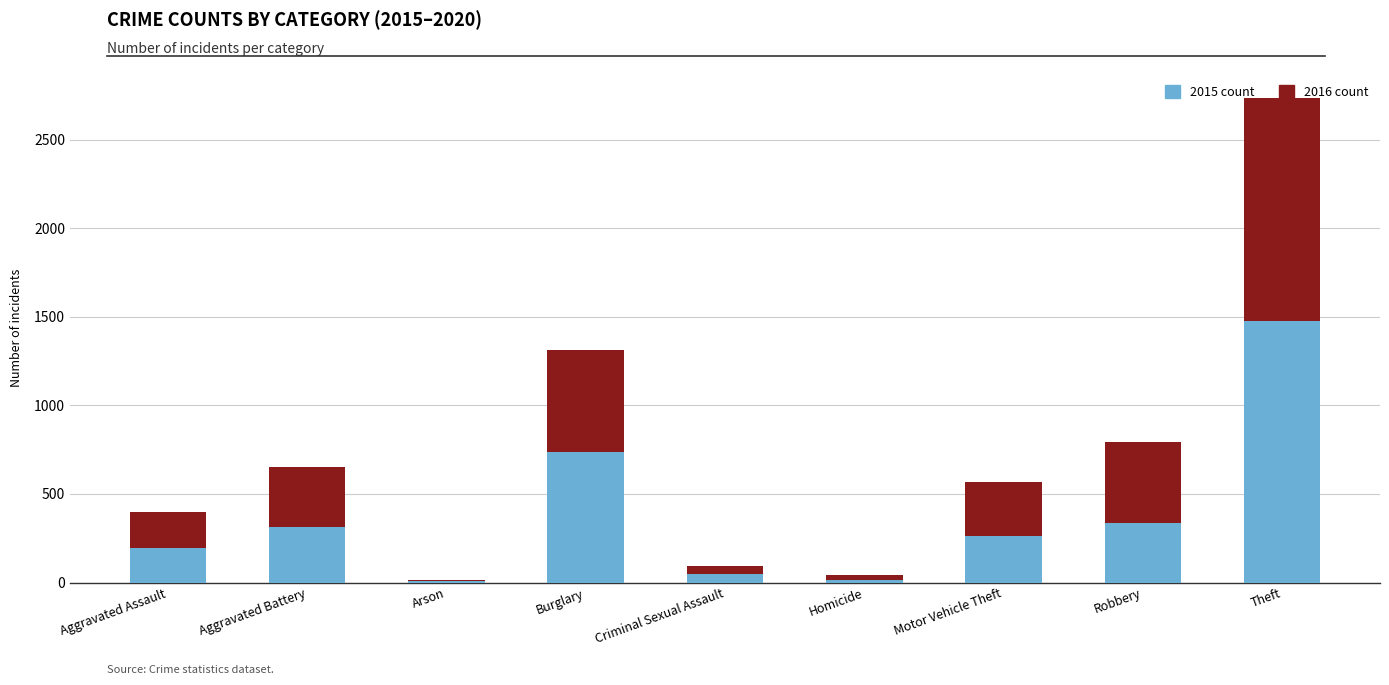

What is the sum of all 2015 count values?

3392